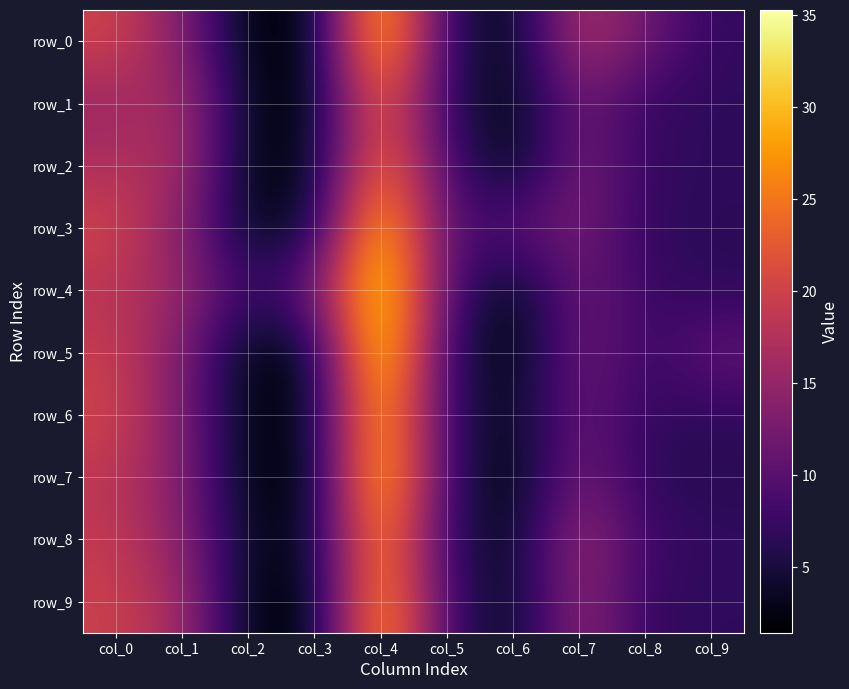

Between col_1 and col_9, which series saw the biggest shift?

row_1